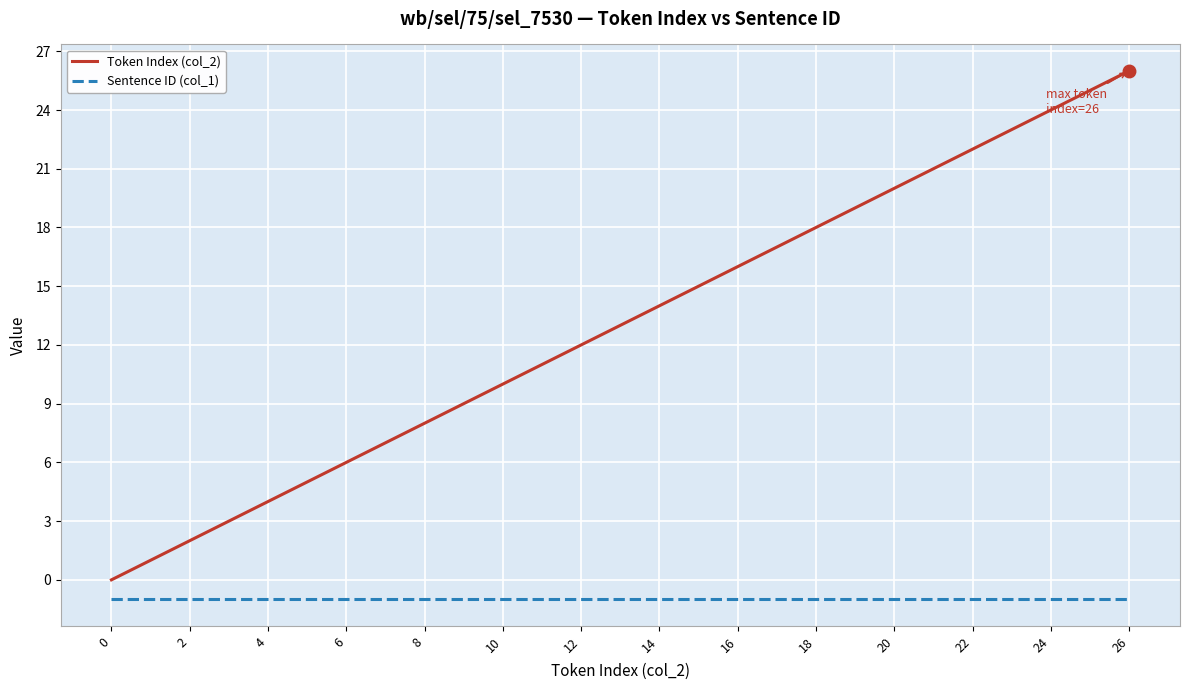

Rank the series by their maximum value, from lowest to highest.

Sentence ID (col_1), Token Index (col_2)